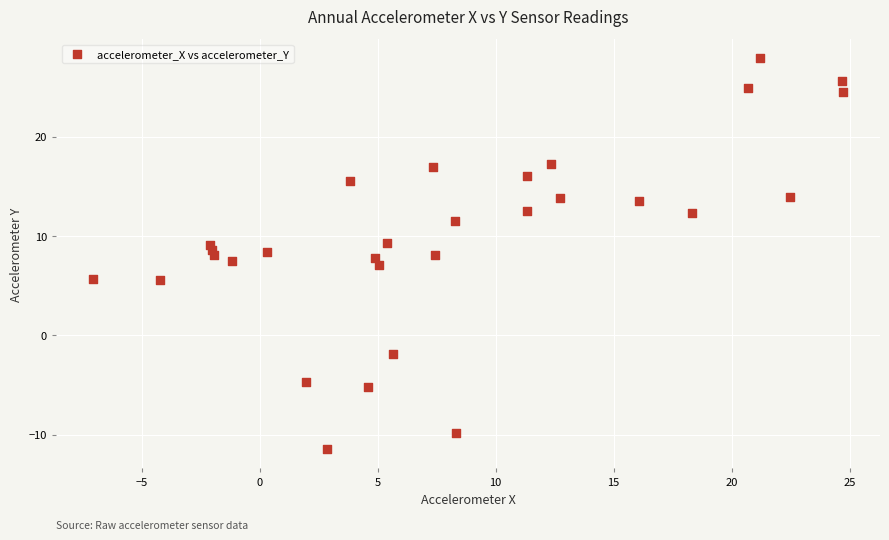

What is the range of X values (max minus min)?

31.7